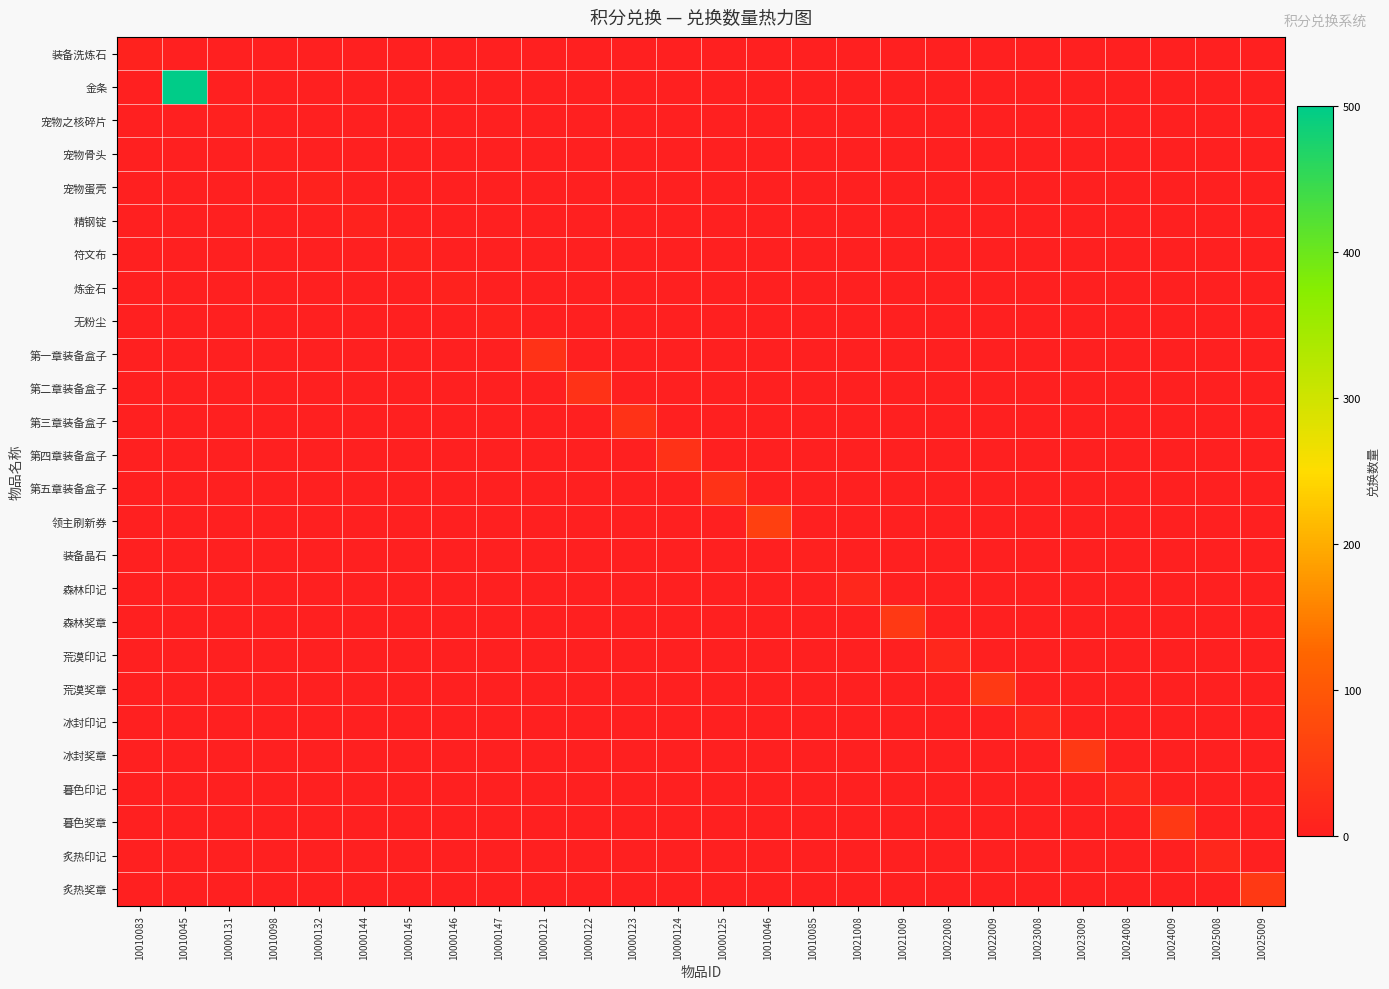

Reading left to right, list all the values displayed in this chart.

装备洗炼石: 10010083=5	10010045=0	10000131=0	10010098=0	10000132=0	10000144=0	10000145=0	10000146=0	10000147=0	10000121=0	10000122=0	10000123=0	10000124=0	10000125=0	10010046=0	10010085=0	10021008=0	10021009=0	10022008=0	10022009=0	10023008=0	10023009=0	10024008=0	10024009=0	10025008=0	10025009=0
金条: 10010083=0	10010045=500	10000131=0	10010098=0	10000132=0	10000144=0	10000145=0	10000146=0	10000147=0	10000121=0	10000122=0	10000123=0	10000124=0	10000125=0	10010046=0	10010085=0	10021008=0	10021009=0	10022008=0	10022009=0	10023008=0	10023009=0	10024008=0	10024009=0	10025008=0	10025009=0
宠物之核碎片: 10010083=0	10010045=0	10000131=3	10010098=0	10000132=0	10000144=0	10000145=0	10000146=0	10000147=0	10000121=0	10000122=0	10000123=0	10000124=0	10000125=0	10010046=0	10010085=0	10021008=0	10021009=0	10022008=0	10022009=0	10023008=0	10023009=0	10024008=0	10024009=0	10025008=0	10025009=0
宠物骨头: 10010083=0	10010045=0	10000131=0	10010098=2	10000132=0	10000144=0	10000145=0	10000146=0	10000147=0	10000121=0	10000122=0	10000123=0	10000124=0	10000125=0	10010046=0	10010085=0	10021008=0	10021009=0	10022008=0	10022009=0	10023008=0	10023009=0	10024008=0	10024009=0	10025008=0	10025009=0
宠物蛋壳: 10010083=0	10010045=0	10000131=0	10010098=0	10000132=5	10000144=0	10000145=0	10000146=0	10000147=0	10000121=0	10000122=0	10000123=0	10000124=0	10000125=0	10010046=0	10010085=0	10021008=0	10021009=0	10022008=0	10022009=0	10023008=0	10023009=0	10024008=0	10024009=0	10025008=0	10025009=0
精钢锭: 10010083=0	10010045=0	10000131=0	10010098=0	10000132=0	10000144=5	10000145=0	10000146=0	10000147=0	10000121=0	10000122=0	10000123=0	10000124=0	10000125=0	10010046=0	10010085=0	10021008=0	10021009=0	10022008=0	10022009=0	10023008=0	10023009=0	10024008=0	10024009=0	10025008=0	10025009=0
符文布: 10010083=0	10010045=0	10000131=0	10010098=0	10000132=0	10000144=0	10000145=5	10000146=0	10000147=0	10000121=0	10000122=0	10000123=0	10000124=0	10000125=0	10010046=0	10010085=0	10021008=0	10021009=0	10022008=0	10022009=0	10023008=0	10023009=0	10024008=0	10024009=0	10025008=0	10025009=0
炼金石: 10010083=0	10010045=0	10000131=0	10010098=0	10000132=0	10000144=0	10000145=0	10000146=5	10000147=0	10000121=0	10000122=0	10000123=0	10000124=0	10000125=0	10010046=0	10010085=0	10021008=0	10021009=0	10022008=0	10022009=0	10023008=0	10023009=0	10024008=0	10024009=0	10025008=0	10025009=0
无粉尘: 10010083=0	10010045=0	10000131=0	10010098=0	10000132=0	10000144=0	10000145=0	10000146=0	10000147=5	10000121=0	10000122=0	10000123=0	10000124=0	10000125=0	10010046=0	10010085=0	10021008=0	10021009=0	10022008=0	10022009=0	10023008=0	10023009=0	10024008=0	10024009=0	10025008=0	10025009=0
第一章装备盒子: 10010083=0	10010045=0	10000131=0	10010098=0	10000132=0	10000144=0	10000145=0	10000146=0	10000147=0	10000121=35	10000122=0	10000123=0	10000124=0	10000125=0	10010046=0	10010085=0	10021008=0	10021009=0	10022008=0	10022009=0	10023008=0	10023009=0	10024008=0	10024009=0	10025008=0	10025009=0
第二章装备盒子: 10010083=0	10010045=0	10000131=0	10010098=0	10000132=0	10000144=0	10000145=0	10000146=0	10000147=0	10000121=0	10000122=35	10000123=0	10000124=0	10000125=0	10010046=0	10010085=0	10021008=0	10021009=0	10022008=0	10022009=0	10023008=0	10023009=0	10024008=0	10024009=0	10025008=0	10025009=0
第三章装备盒子: 10010083=0	10010045=0	10000131=0	10010098=0	10000132=0	10000144=0	10000145=0	10000146=0	10000147=0	10000121=0	10000122=0	10000123=35	10000124=0	10000125=0	10010046=0	10010085=0	10021008=0	10021009=0	10022008=0	10022009=0	10023008=0	10023009=0	10024008=0	10024009=0	10025008=0	10025009=0
第四章装备盒子: 10010083=0	10010045=0	10000131=0	10010098=0	10000132=0	10000144=0	10000145=0	10000146=0	10000147=0	10000121=0	10000122=0	10000123=0	10000124=35	10000125=0	10010046=0	10010085=0	10021008=0	10021009=0	10022008=0	10022009=0	10023008=0	10023009=0	10024008=0	10024009=0	10025008=0	10025009=0
第五章装备盒子: 10010083=0	10010045=0	10000131=0	10010098=0	10000132=0	10000144=0	10000145=0	10000146=0	10000147=0	10000121=0	10000122=0	10000123=0	10000124=0	10000125=35	10010046=0	10010085=0	10021008=0	10021009=0	10022008=0	10022009=0	10023008=0	10023009=0	10024008=0	10024009=0	10025008=0	10025009=0
领主刷新券: 10010083=0	10010045=0	10000131=0	10010098=0	10000132=0	10000144=0	10000145=0	10000146=0	10000147=0	10000121=0	10000122=0	10000123=0	10000124=0	10000125=0	10010046=60	10010085=0	10021008=0	10021009=0	10022008=0	10022009=0	10023008=0	10023009=0	10024008=0	10024009=0	10025008=0	10025009=0
装备晶石: 10010083=0	10010045=0	10000131=0	10010098=0	10000132=0	10000144=0	10000145=0	10000146=0	10000147=0	10000121=0	10000122=0	10000123=0	10000124=0	10000125=0	10010046=0	10010085=2	10021008=0	10021009=0	10022008=0	10022009=0	10023008=0	10023009=0	10024008=0	10024009=0	10025008=0	10025009=0
森林印记: 10010083=0	10010045=0	10000131=0	10010098=0	10000132=0	10000144=0	10000145=0	10000146=0	10000147=0	10000121=0	10000122=0	10000123=0	10000124=0	10000125=0	10010046=0	10010085=0	10021008=15	10021009=0	10022008=0	10022009=0	10023008=0	10023009=0	10024008=0	10024009=0	10025008=0	10025009=0
森林奖章: 10010083=0	10010045=0	10000131=0	10010098=0	10000132=0	10000144=0	10000145=0	10000146=0	10000147=0	10000121=0	10000122=0	10000123=0	10000124=0	10000125=0	10010046=0	10010085=0	10021008=0	10021009=45	10022008=0	10022009=0	10023008=0	10023009=0	10024008=0	10024009=0	10025008=0	10025009=0
荒漠印记: 10010083=0	10010045=0	10000131=0	10010098=0	10000132=0	10000144=0	10000145=0	10000146=0	10000147=0	10000121=0	10000122=0	10000123=0	10000124=0	10000125=0	10010046=0	10010085=0	10021008=0	10021009=0	10022008=15	10022009=0	10023008=0	10023009=0	10024008=0	10024009=0	10025008=0	10025009=0
荒漠奖章: 10010083=0	10010045=0	10000131=0	10010098=0	10000132=0	10000144=0	10000145=0	10000146=0	10000147=0	10000121=0	10000122=0	10000123=0	10000124=0	10000125=0	10010046=0	10010085=0	10021008=0	10021009=0	10022008=0	10022009=45	10023008=0	10023009=0	10024008=0	10024009=0	10025008=0	10025009=0
冰封印记: 10010083=0	10010045=0	10000131=0	10010098=0	10000132=0	10000144=0	10000145=0	10000146=0	10000147=0	10000121=0	10000122=0	10000123=0	10000124=0	10000125=0	10010046=0	10010085=0	10021008=0	10021009=0	10022008=0	10022009=0	10023008=15	10023009=0	10024008=0	10024009=0	10025008=0	10025009=0
冰封奖章: 10010083=0	10010045=0	10000131=0	10010098=0	10000132=0	10000144=0	10000145=0	10000146=0	10000147=0	10000121=0	10000122=0	10000123=0	10000124=0	10000125=0	10010046=0	10010085=0	10021008=0	10021009=0	10022008=0	10022009=0	10023008=0	10023009=45	10024008=0	10024009=0	10025008=0	10025009=0
暮色印记: 10010083=0	10010045=0	10000131=0	10010098=0	10000132=0	10000144=0	10000145=0	10000146=0	10000147=0	10000121=0	10000122=0	10000123=0	10000124=0	10000125=0	10010046=0	10010085=0	10021008=0	10021009=0	10022008=0	10022009=0	10023008=0	10023009=0	10024008=15	10024009=0	10025008=0	10025009=0
暮色奖章: 10010083=0	10010045=0	10000131=0	10010098=0	10000132=0	10000144=0	10000145=0	10000146=0	10000147=0	10000121=0	10000122=0	10000123=0	10000124=0	10000125=0	10010046=0	10010085=0	10021008=0	10021009=0	10022008=0	10022009=0	10023008=0	10023009=0	10024008=0	10024009=45	10025008=0	10025009=0
炙热印记: 10010083=0	10010045=0	10000131=0	10010098=0	10000132=0	10000144=0	10000145=0	10000146=0	10000147=0	10000121=0	10000122=0	10000123=0	10000124=0	10000125=0	10010046=0	10010085=0	10021008=0	10021009=0	10022008=0	10022009=0	10023008=0	10023009=0	10024008=0	10024009=0	10025008=15	10025009=0
炙热奖章: 10010083=0	10010045=0	10000131=0	10010098=0	10000132=0	10000144=0	10000145=0	10000146=0	10000147=0	10000121=0	10000122=0	10000123=0	10000124=0	10000125=0	10010046=0	10010085=0	10021008=0	10021009=0	10022008=0	10022009=0	10023008=0	10023009=0	10024008=0	10024009=0	10025008=0	10025009=45